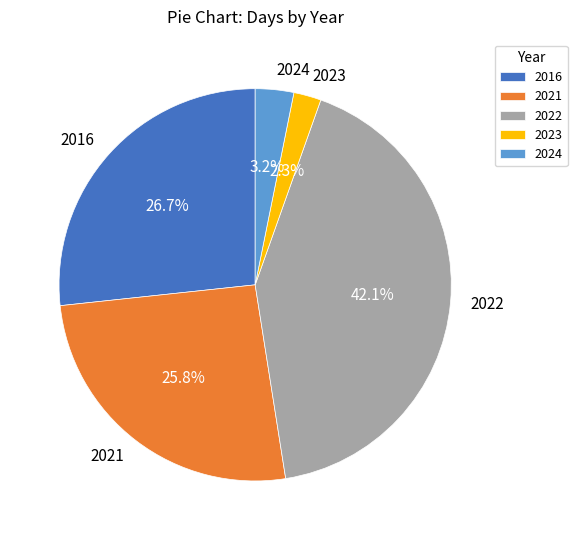

Is the sum of 2023 and 2016 greater than half?

No